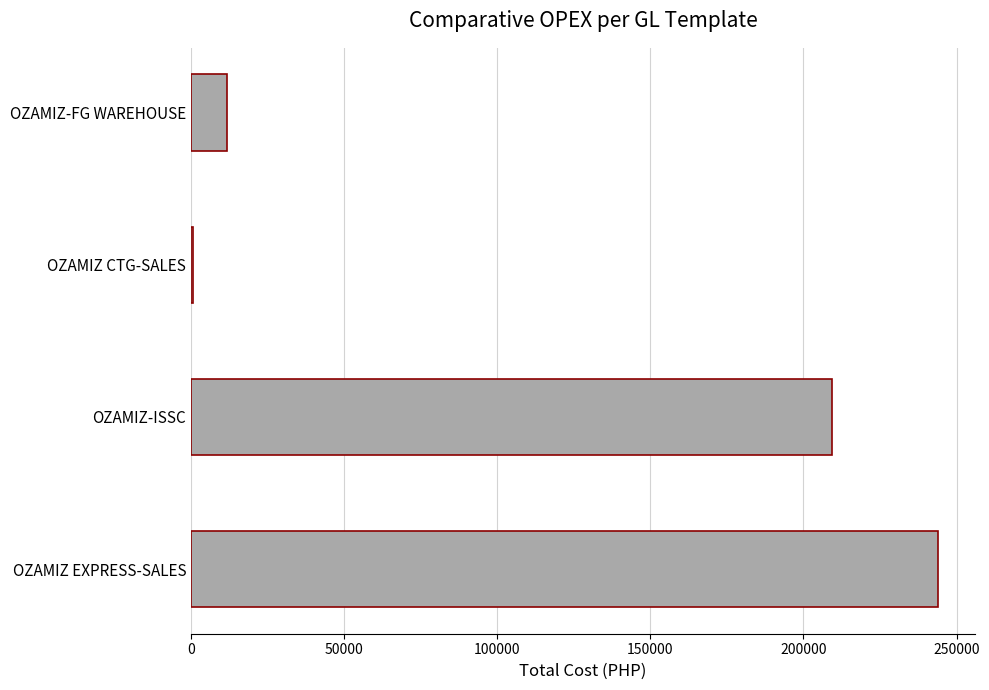

Where is the data nearest to the value 122198?

OZAMIZ-ISSC